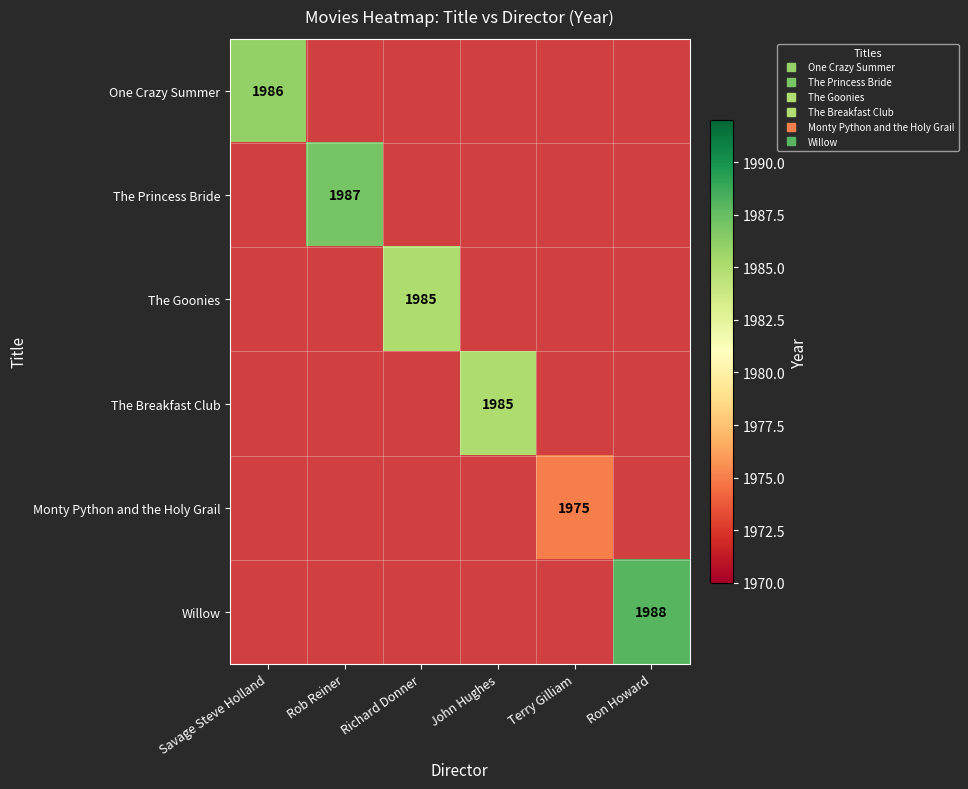

Which category has the lowest value in the The Princess Bride series?

Savage Steve Holland